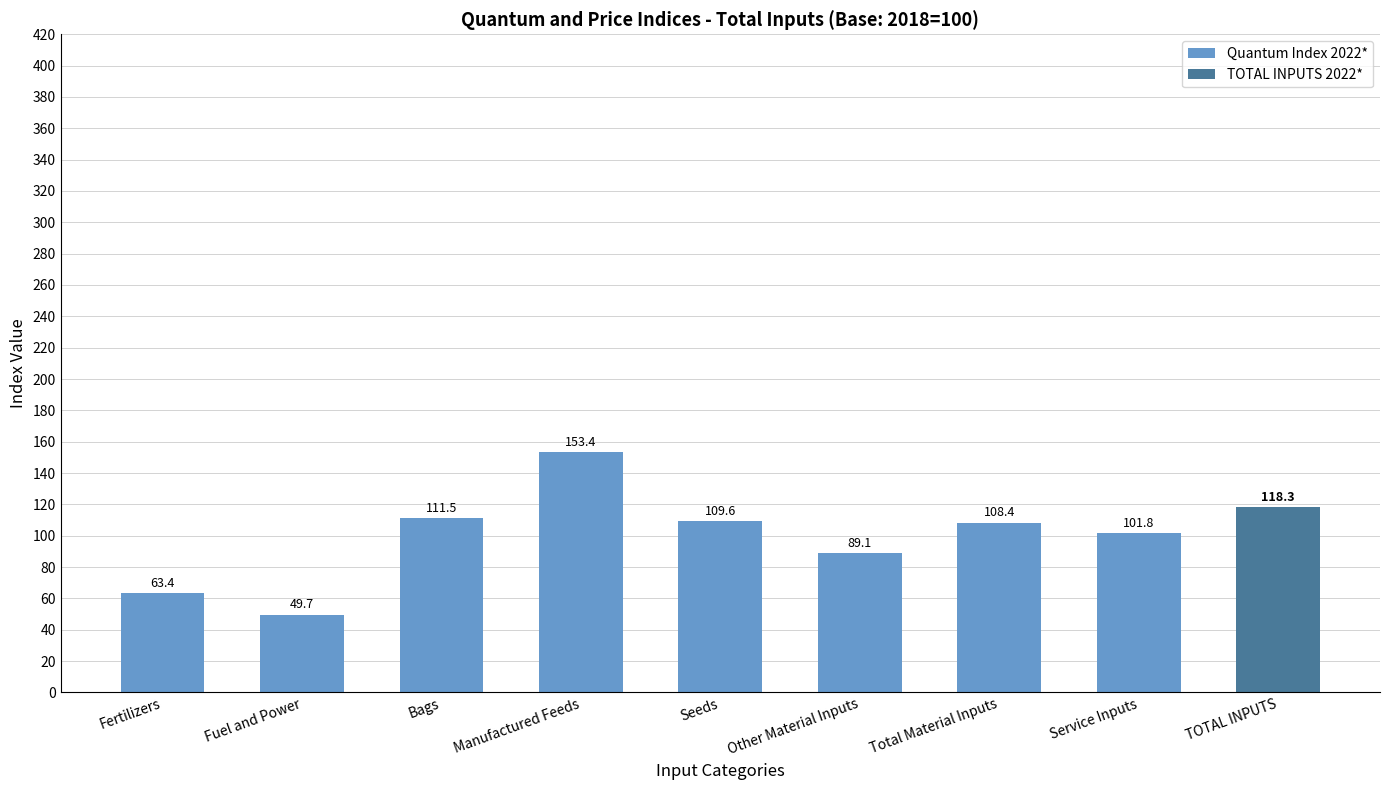

List the labels in order of Quantum Index 2022* value, largest first.

Manufactured Feeds, Bags, Seeds, Total Material Inputs, Service Inputs, Other Material Inputs, Fertilizers, Fuel and Power